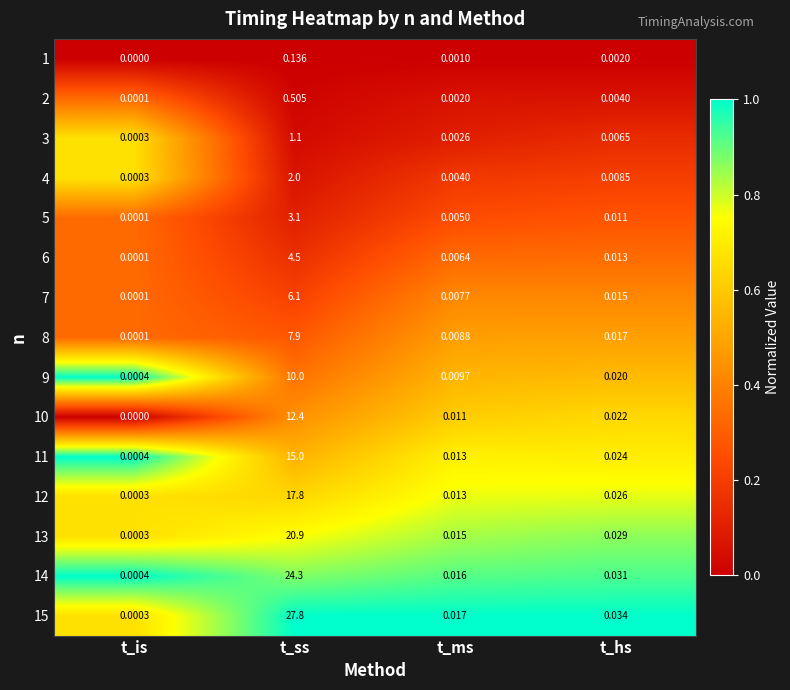

At which label is 15 closest to 13?

t_hs